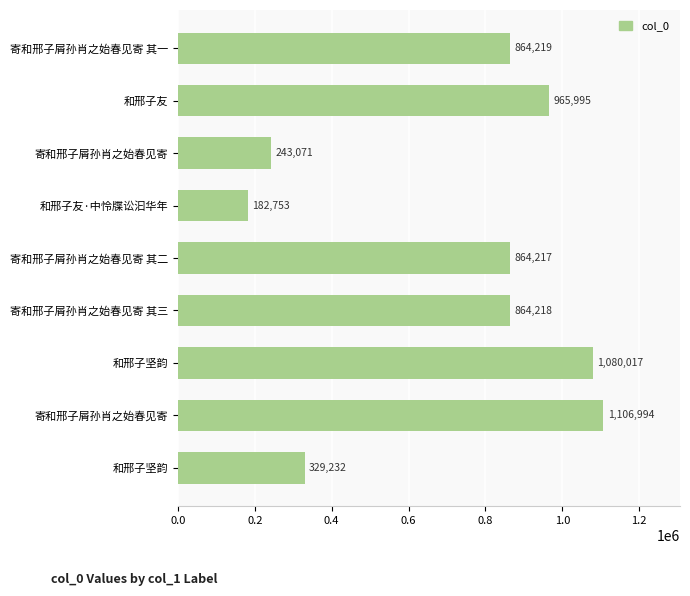

What is the difference between the maximum and minimum values?

924241